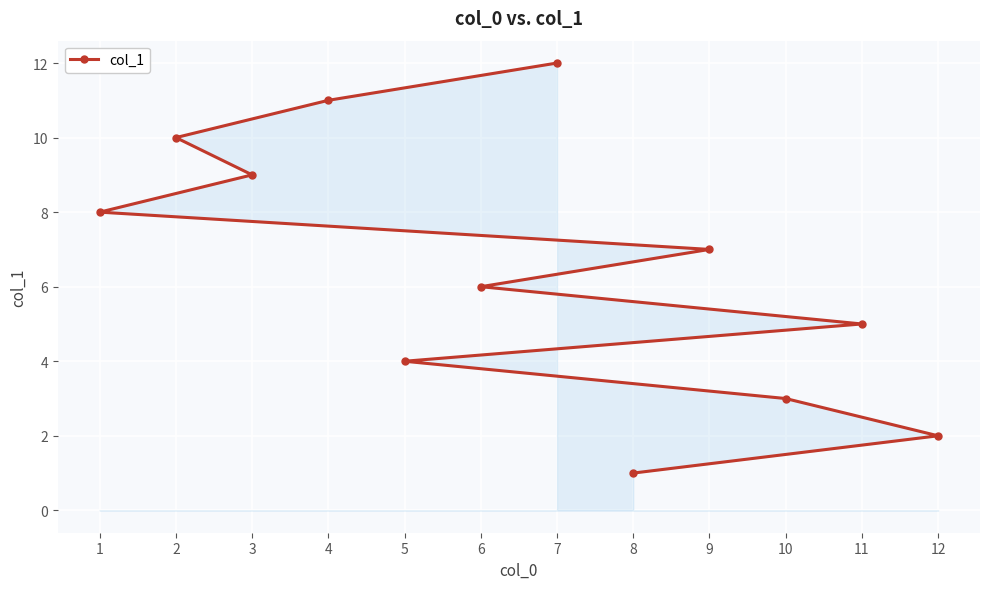

List the labels in order of value, smallest first.

8, 12, 10, 5, 11, 6, 9, 1, 3, 2, 4, 7